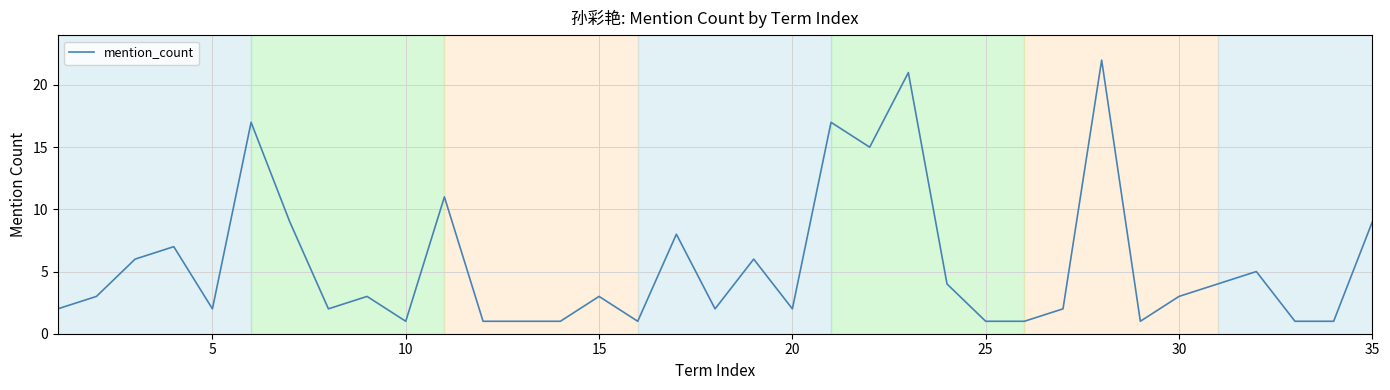

What is the difference between the second highest and second lowest values?

20